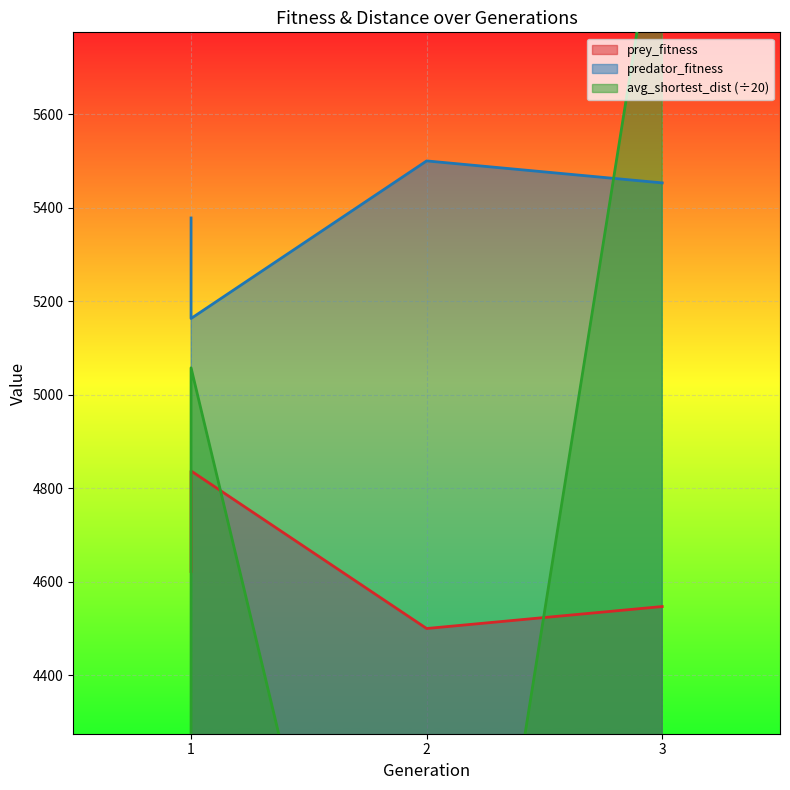

What is the difference between the maximum and minimum values in the avg_shortest_dist series?

3160.7